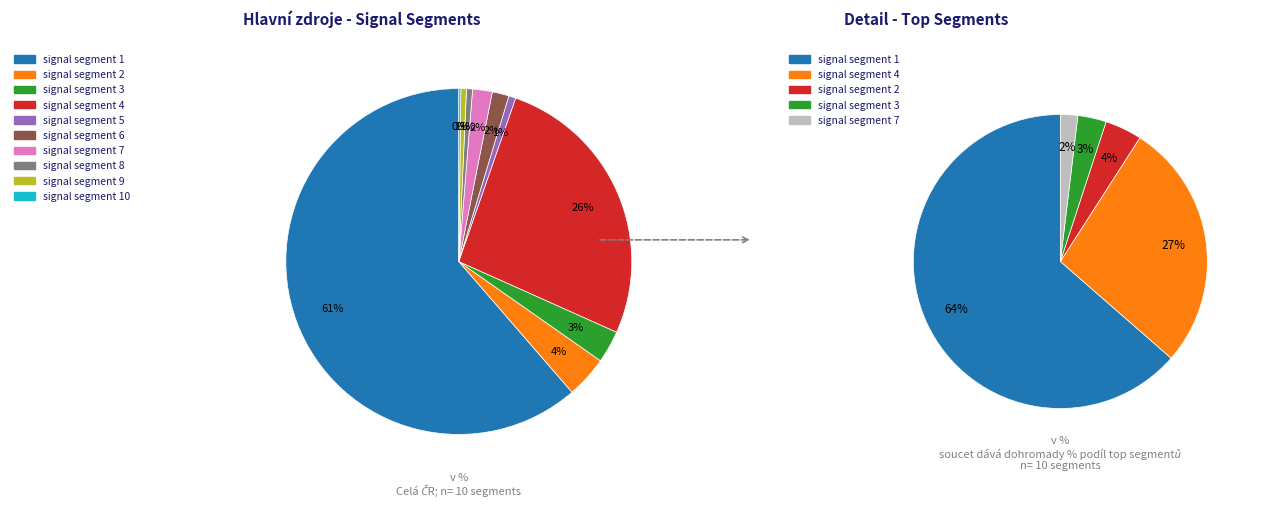

To the nearest percent, what portion does signal segment 4 represent?

26%